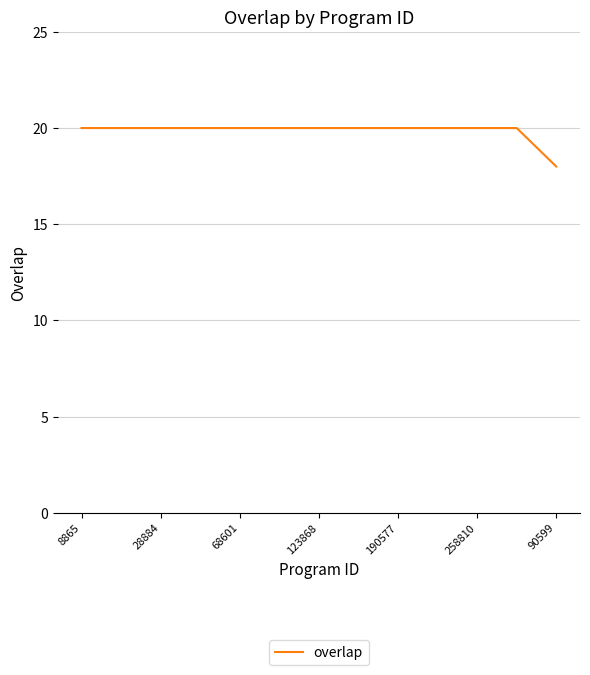

Reading right to left, list all the values displayed in this chart.

18	19	20	20	20	20	20	20	20	20	20	20	20	20	20	20	20	20	20	20	20	20	20	20	20